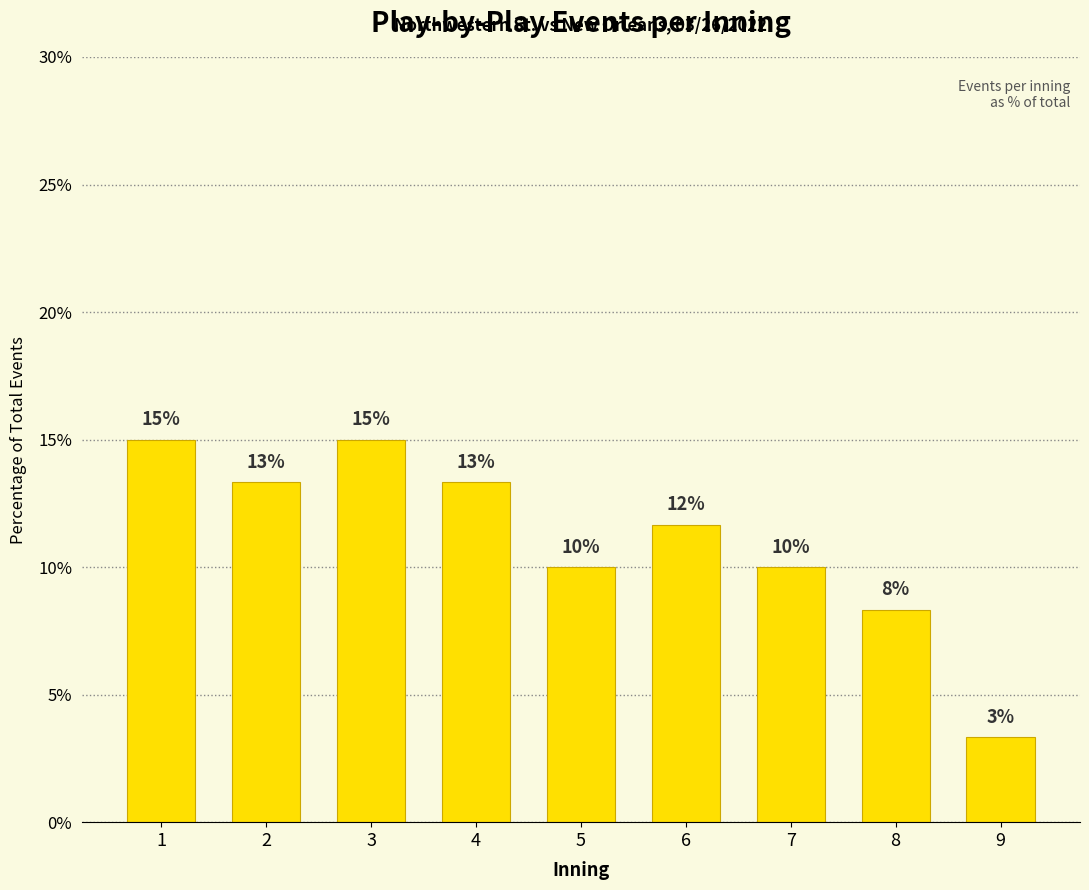

What is the value of the 5th bar from the left?

10.0